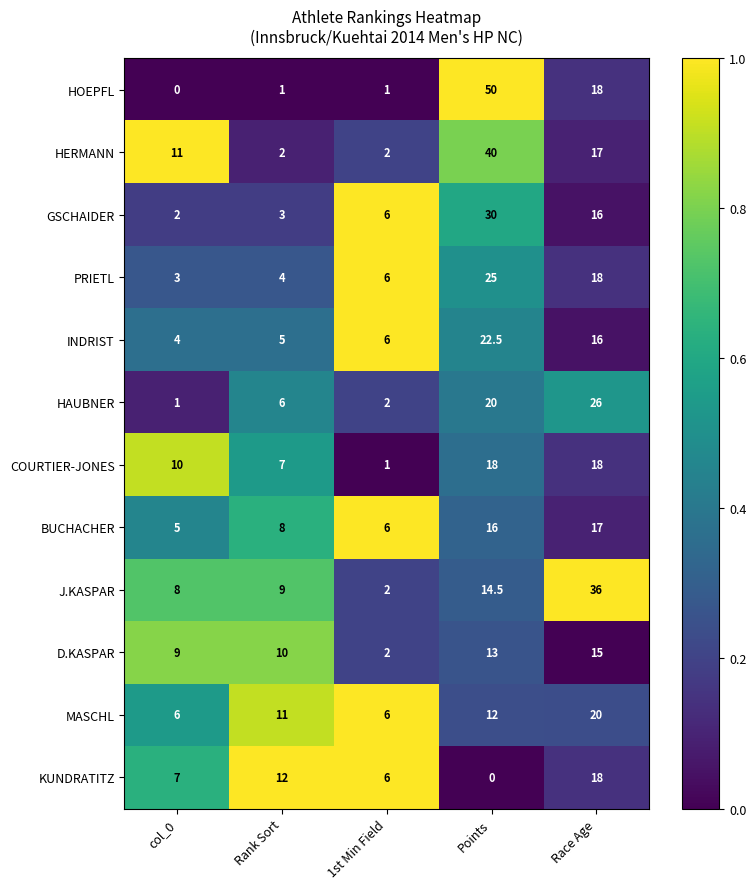

What is the difference between the highest and lowest values at Points?

50.0